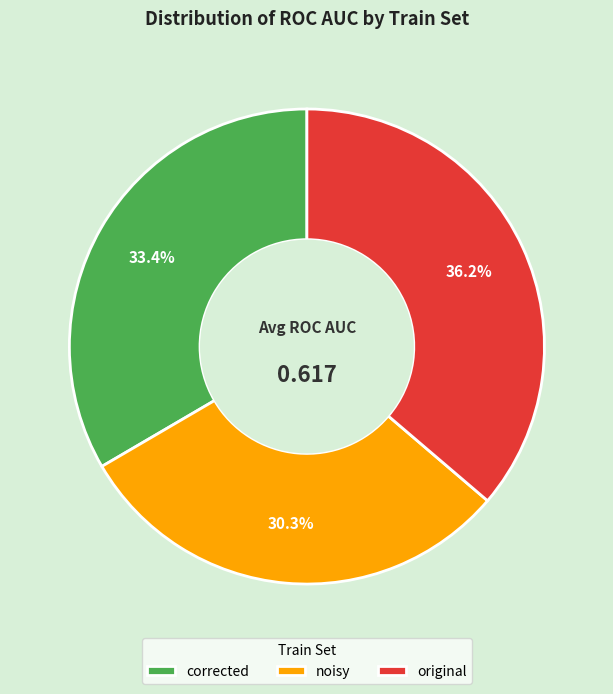

True or false: original accounts for 27% of the total.

False